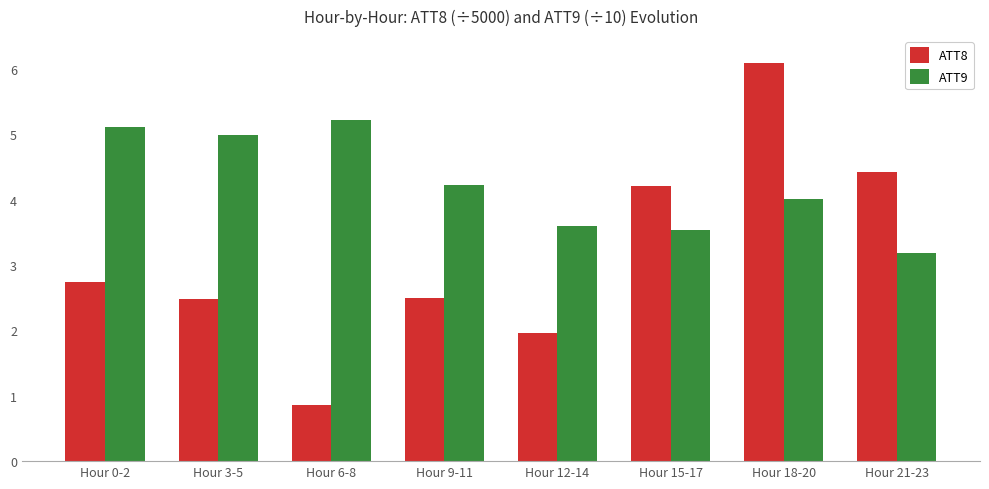

Which series has the widest spread of values?

ATT8